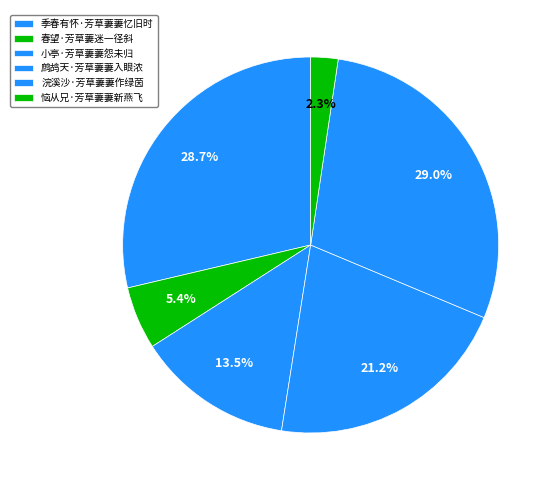

Does any single category account for the majority?

No